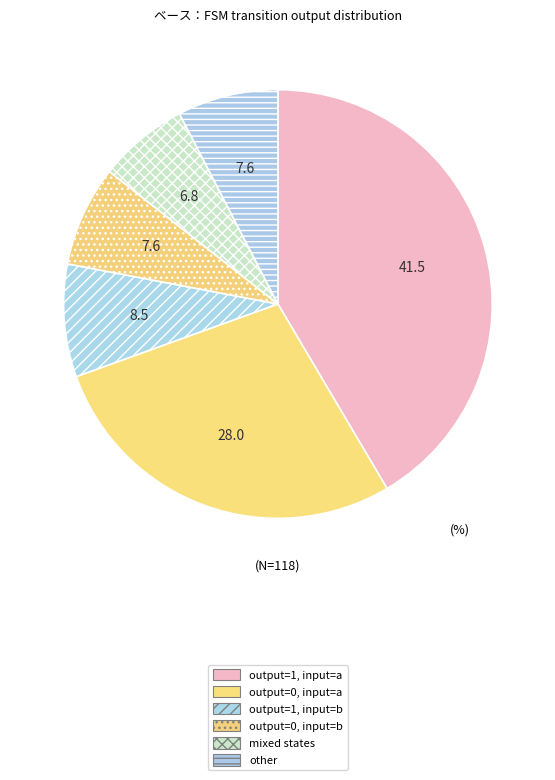

Is there a majority slice in this chart?

No